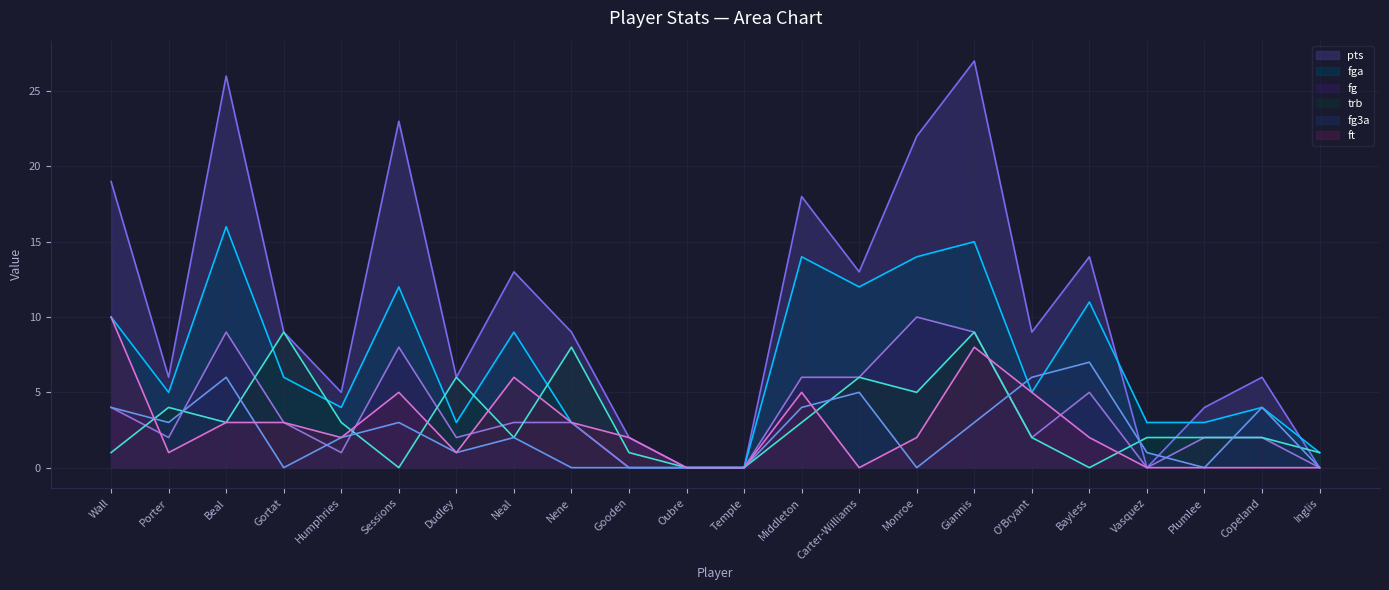

What is the maximum value shown in the chart?

27